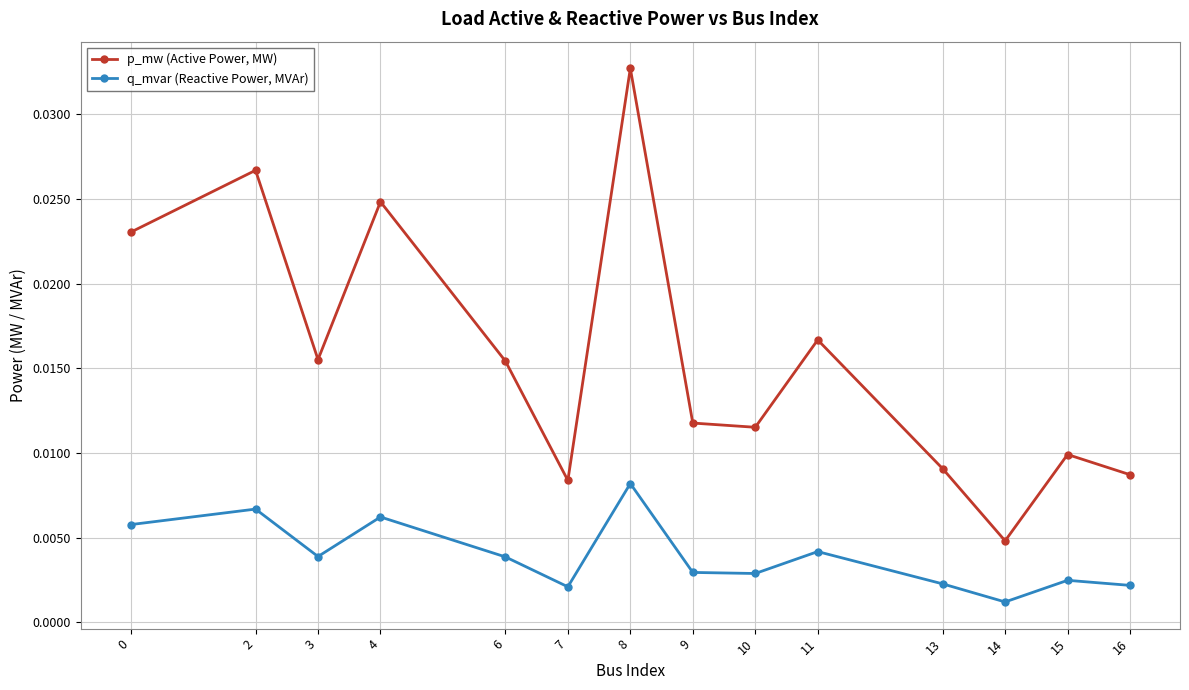

Rank the series by their maximum value, from lowest to highest.

q_mvar (Reactive Power, MVAr), p_mw (Active Power, MW)